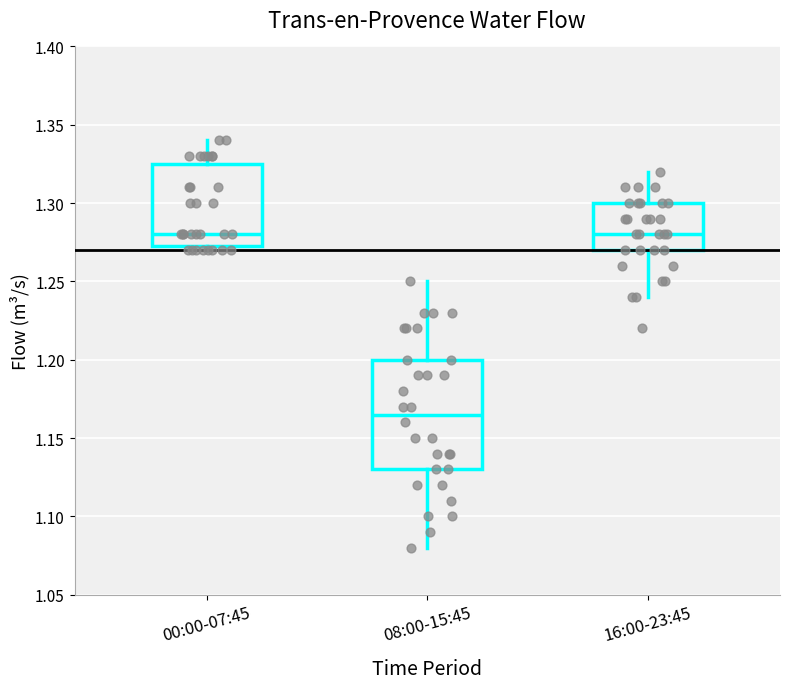

Where does the median line of the box for 08:00-15:45 sit on the y-axis? The values are not printed on the chart, so give them approximately, as read against the axis.

1.165